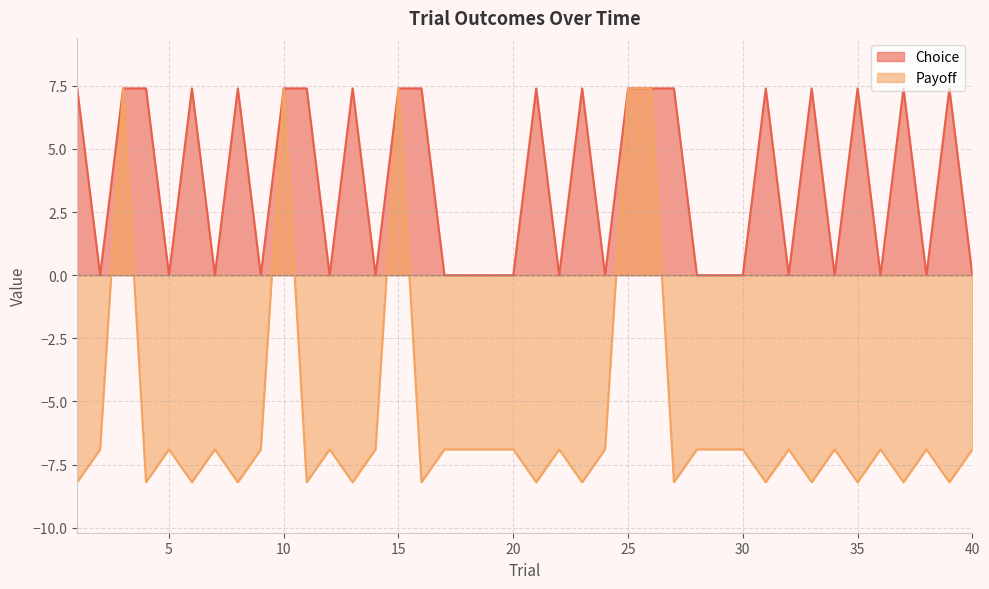

What is the value of the Payoff point at the 18th from the left?

-6.9